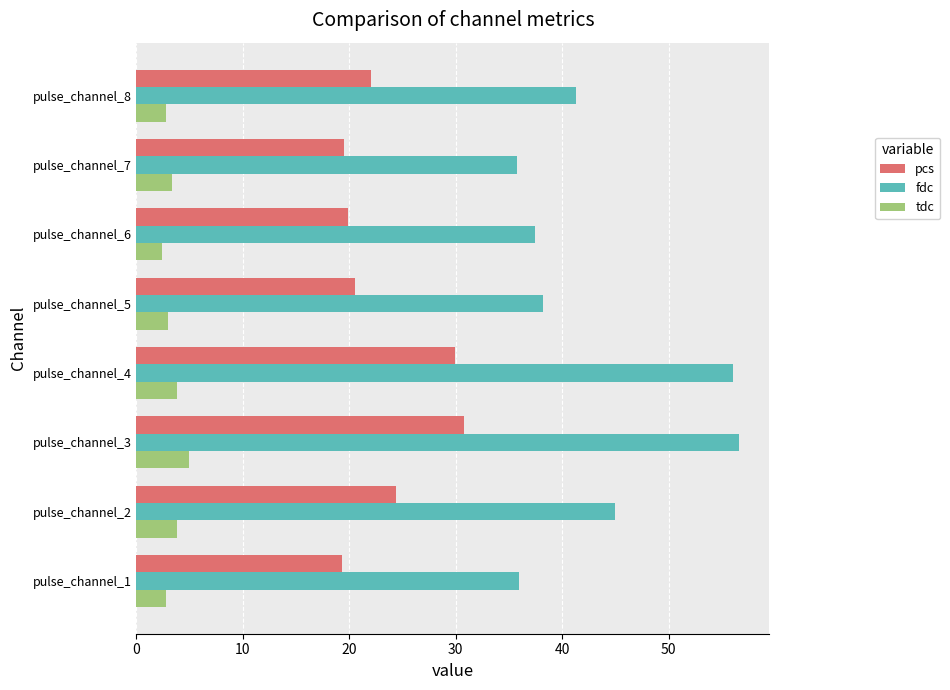

The value of pcs at pulse_channel_3 is 30.8. True or false?

True